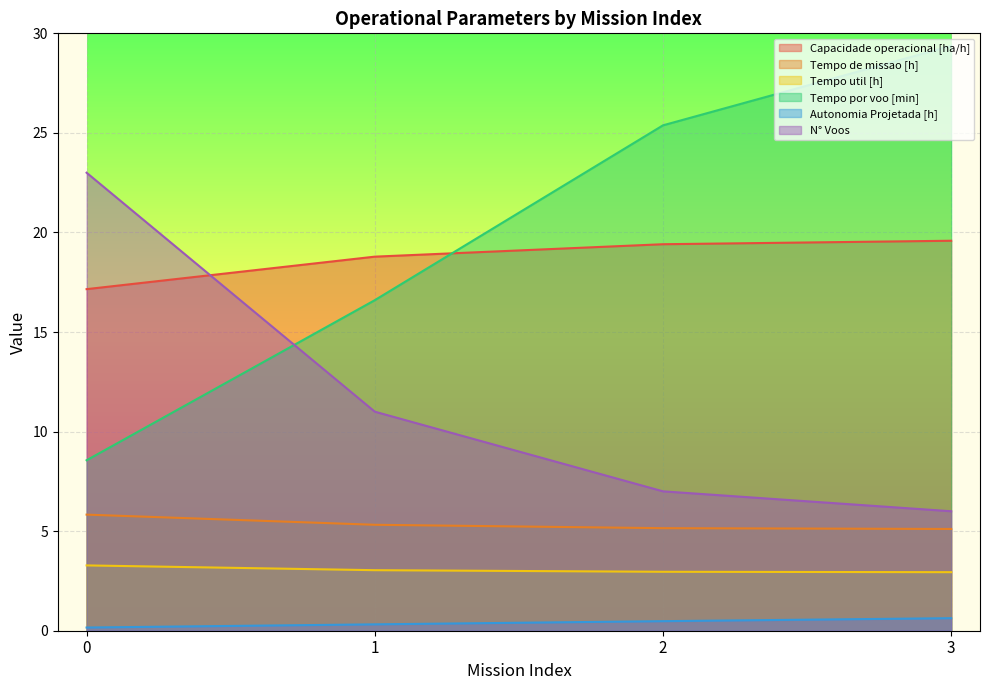

Is the value of N° Voos at 0 greater than the value of Tempo por voo [min] at 2?

No